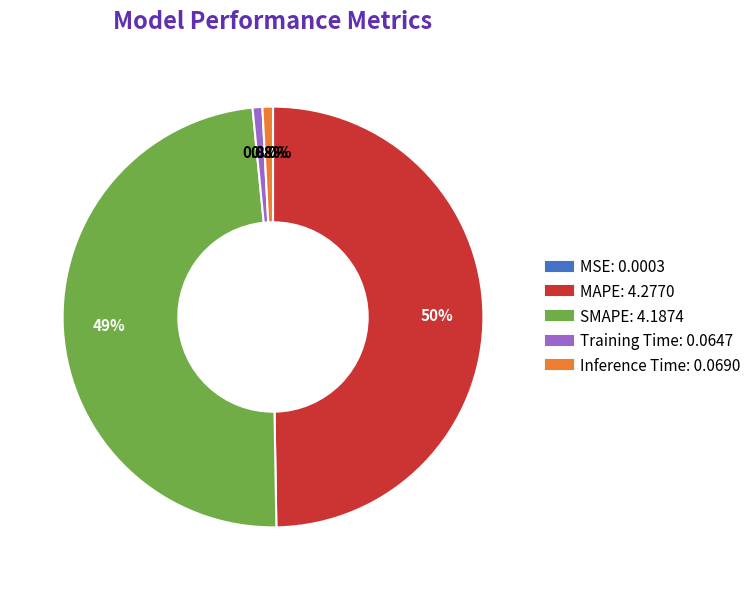

The SMAPE slice represents 61% of the pie. True or false?

False